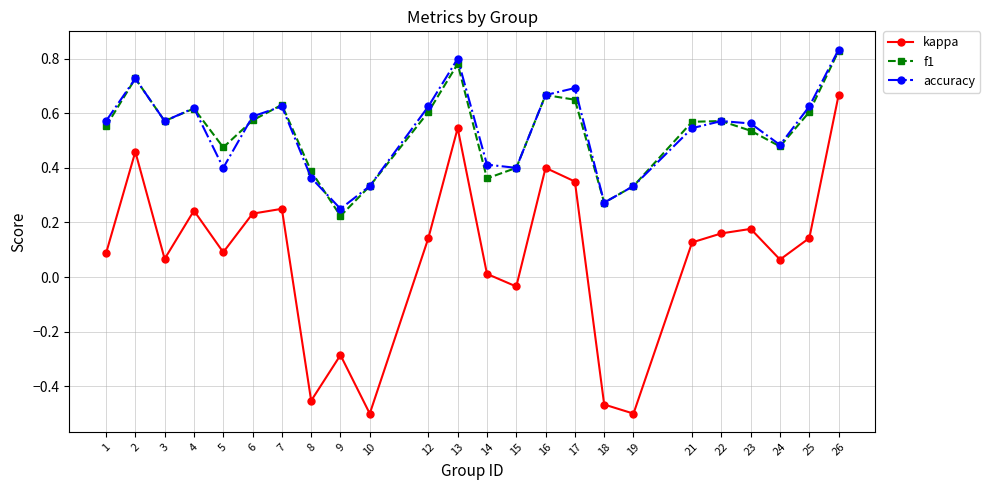

Between 5 and 7, which series saw the biggest shift?

accuracy